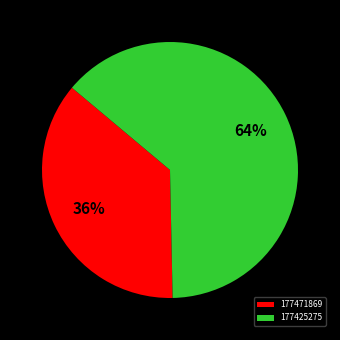

Which category has the biggest portion of the pie?

177425275